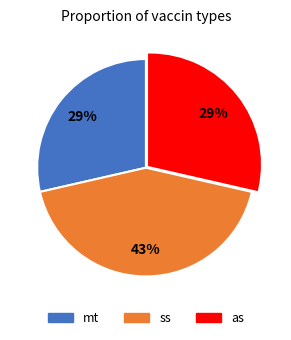

To the nearest percent, what is the difference between the largest and smallest slice percentages?

14%